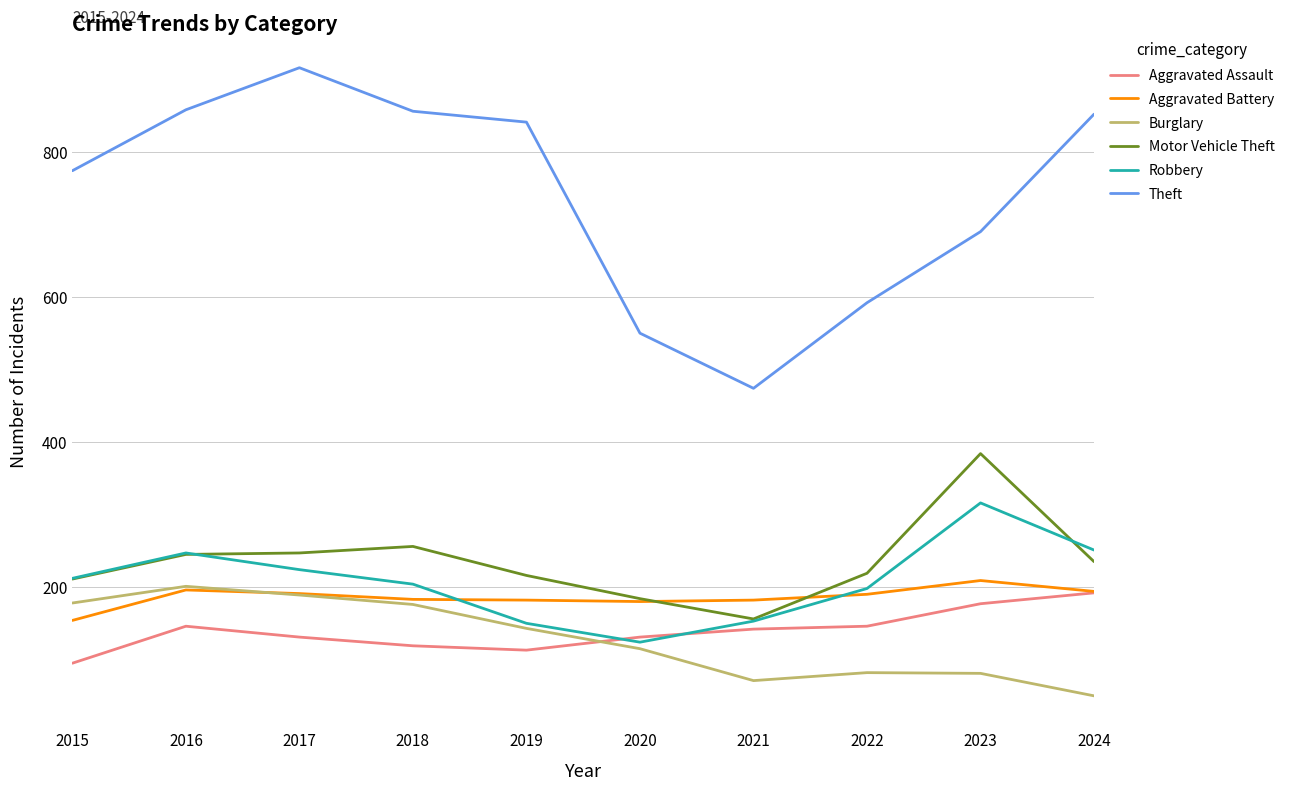

Which series has the largest total across all categories?

Theft